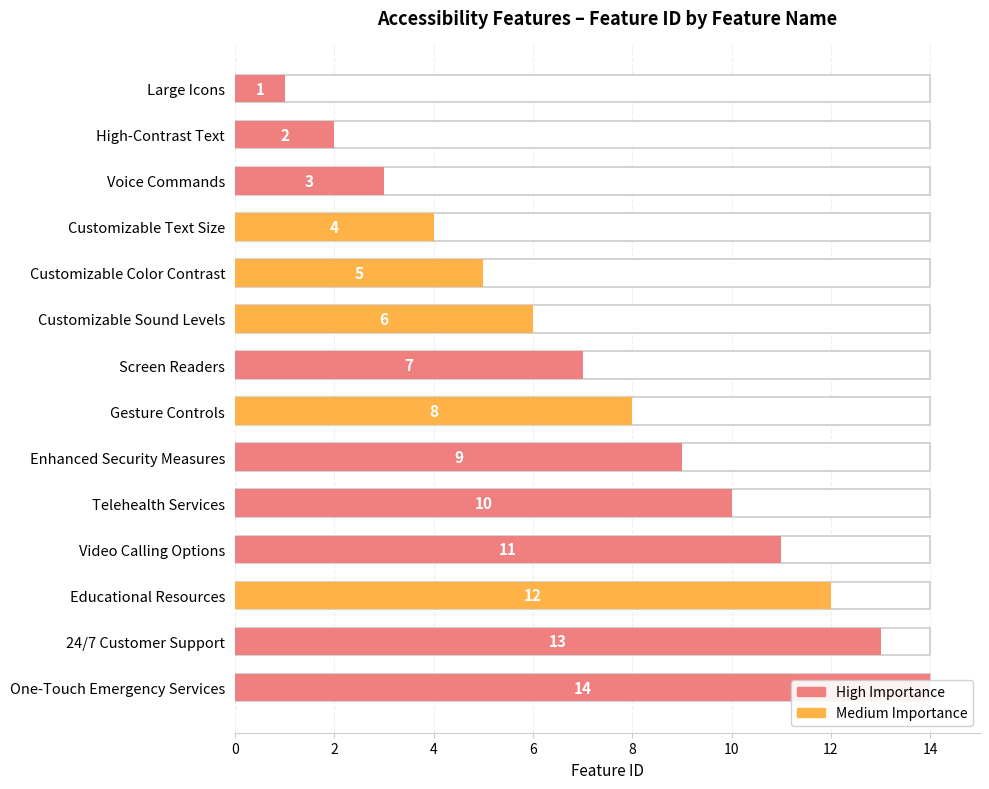

The chart shows a value of 12 at Educational Resources. True or false?

True